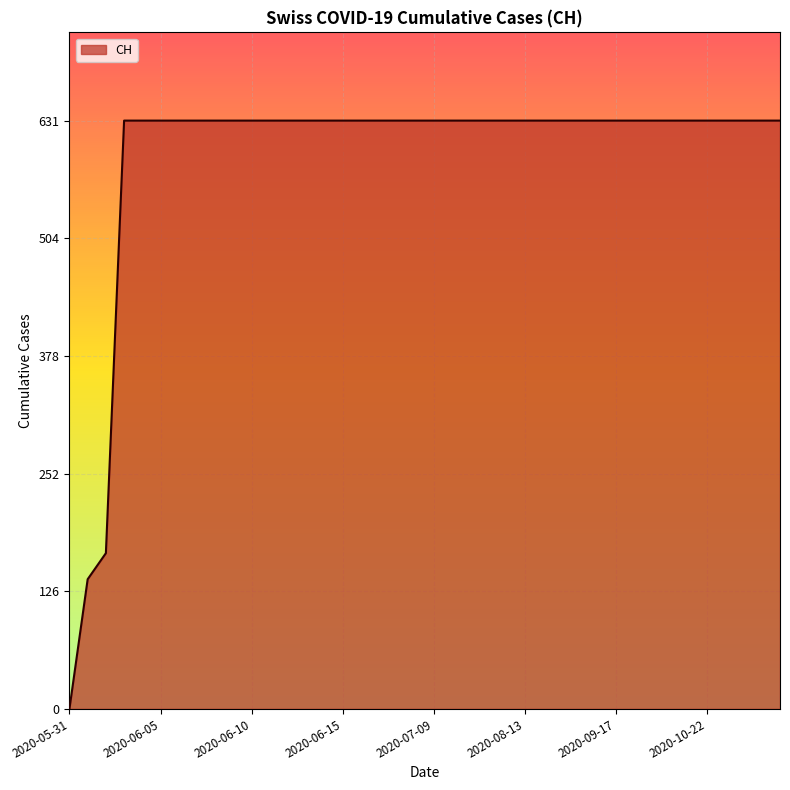

What is the difference between the maximum and minimum values?

631